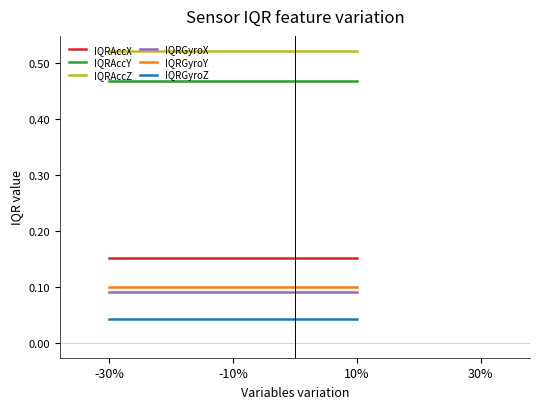

What position from the left is -30%?

1